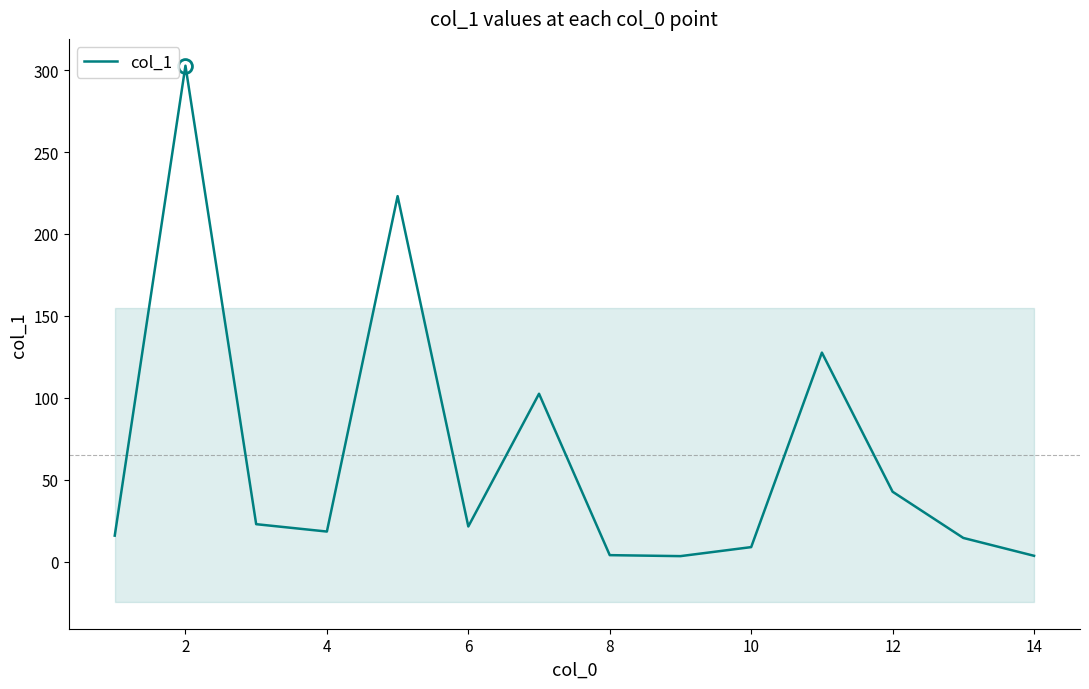

Reading left to right, extract all data points from this chart.

15.9	302.7	22.9	18.4	223.1	21.5	102.5	4.0	3.4	8.9	127.6	42.7	14.5	3.6